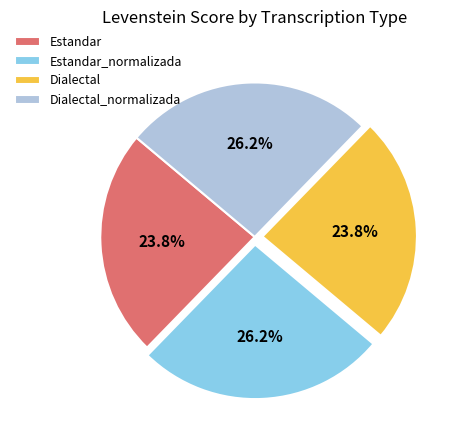

How many segments does this pie chart have?

4